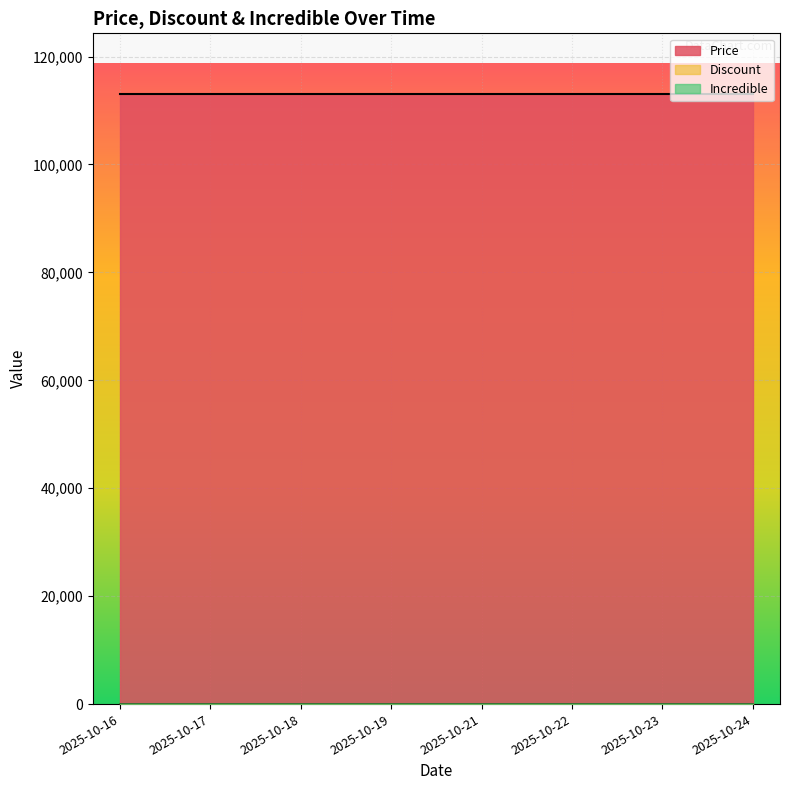

True or false: Incredible and Price cross at least once.

False